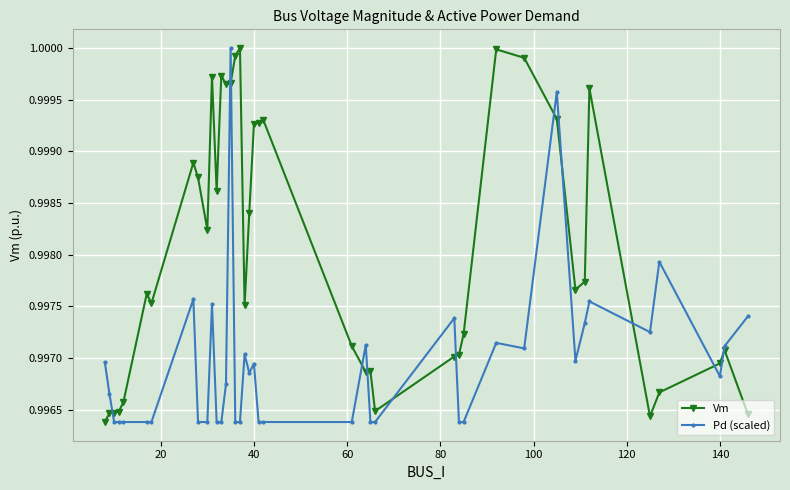

Which series has the largest total across all categories?

Vm